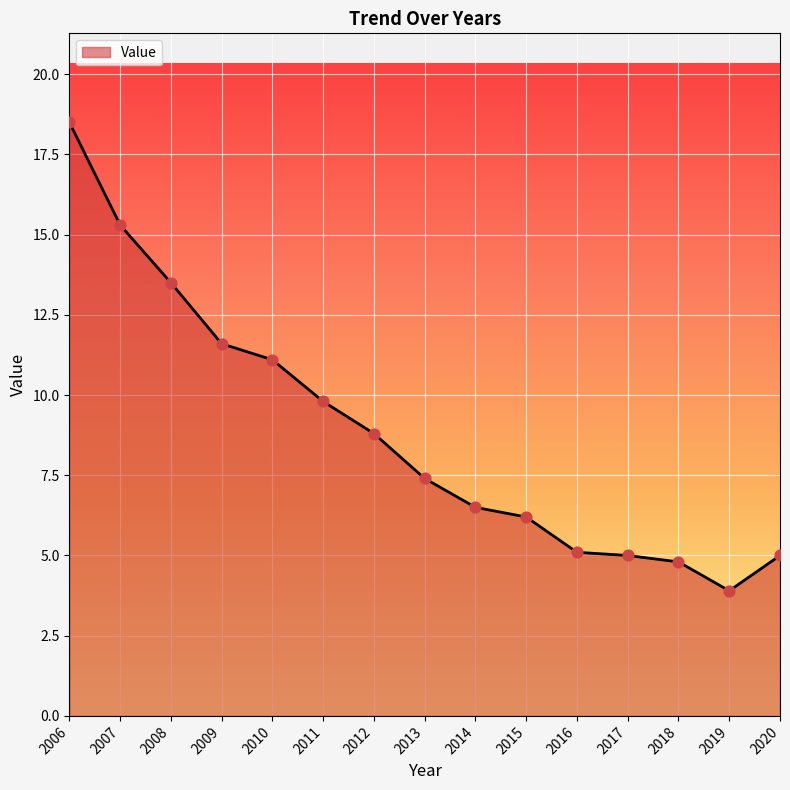

Between 2016 and 2009, which is larger?

2009